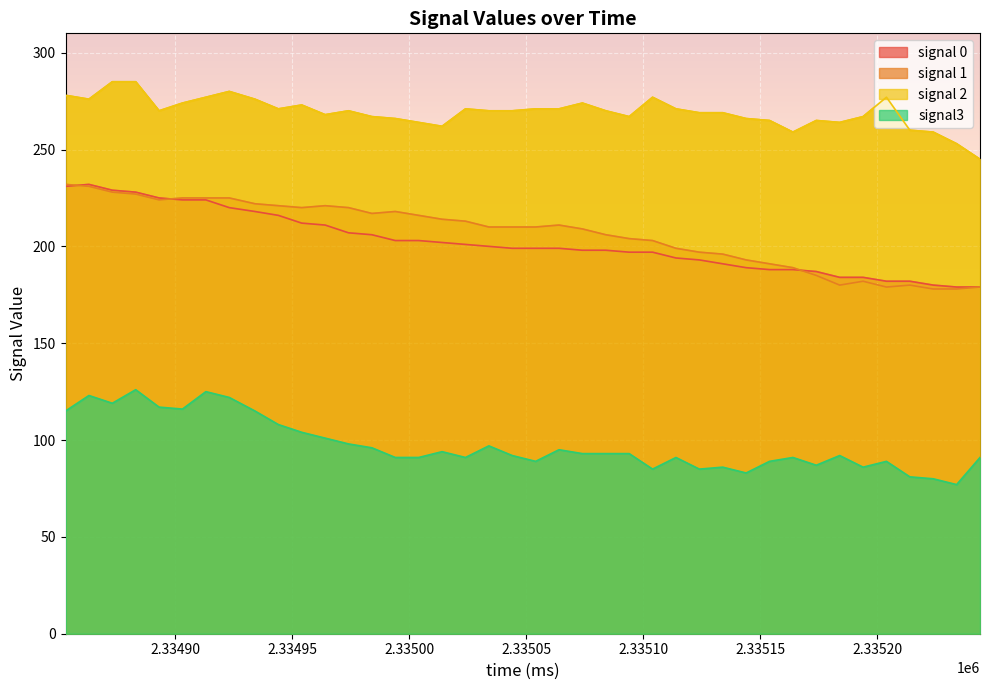

What is the average value of the signal3 series?

97